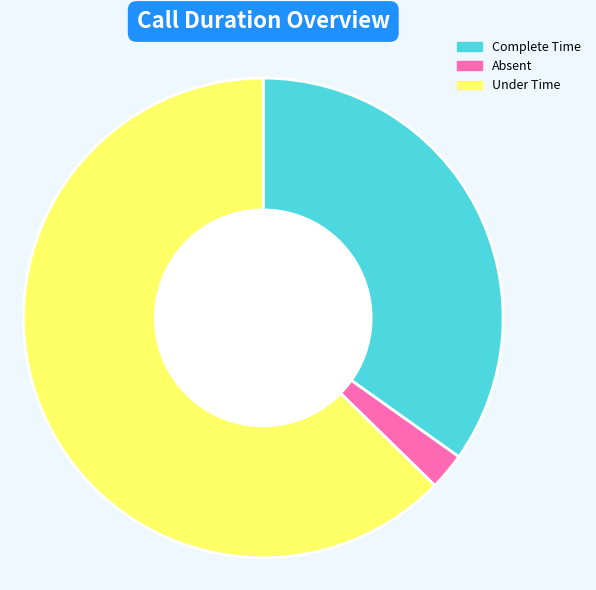

Is there a majority slice in this chart?

Yes